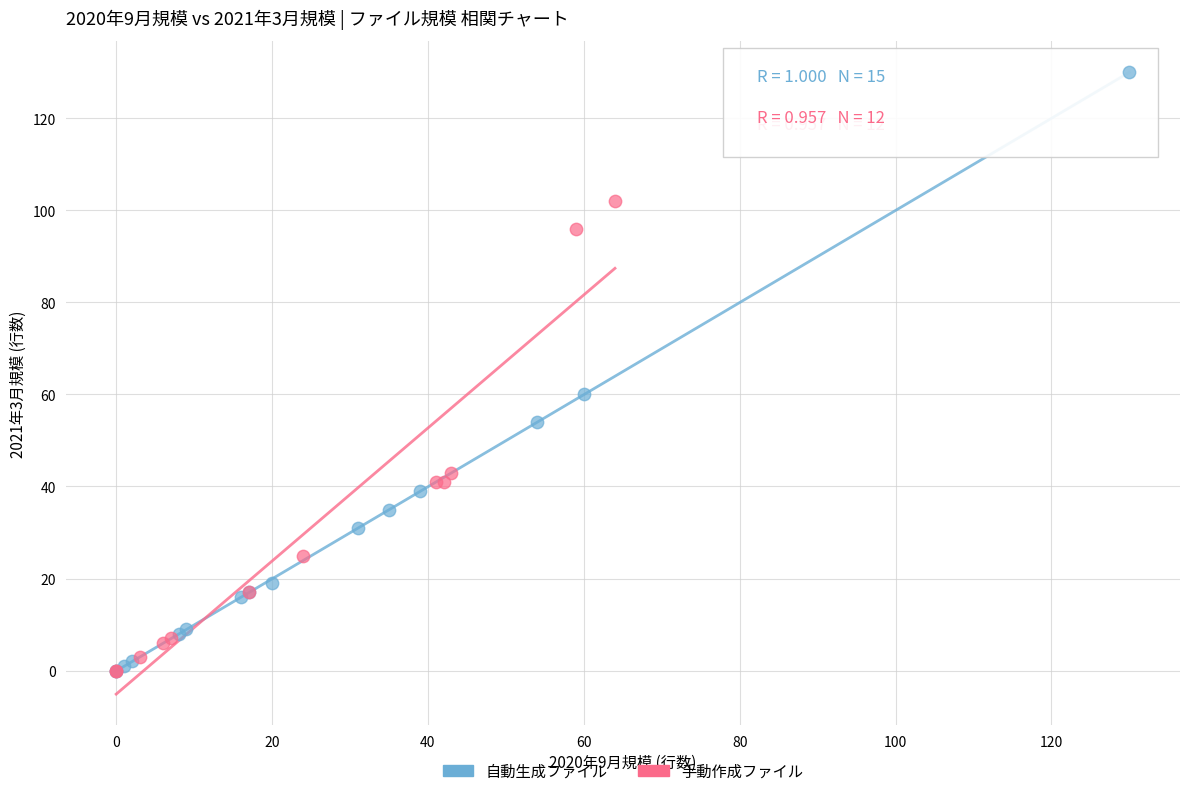

Which series reaches the maximum Y coordinate?

自動生成ファイル